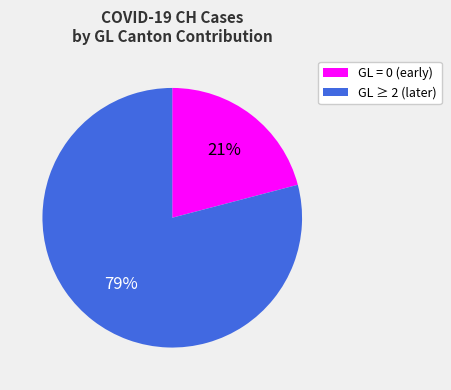

To the nearest percent, what is the difference between the largest and smallest slice percentages?

58%